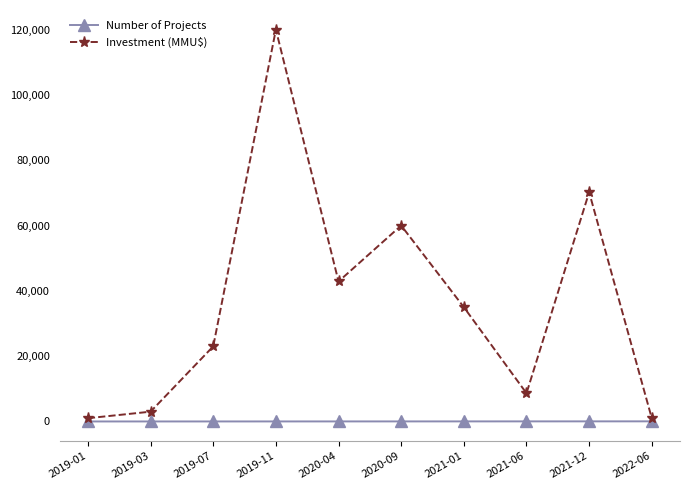

What is the difference between the maximum and minimum values in the Investment (MMU$) series?

119040